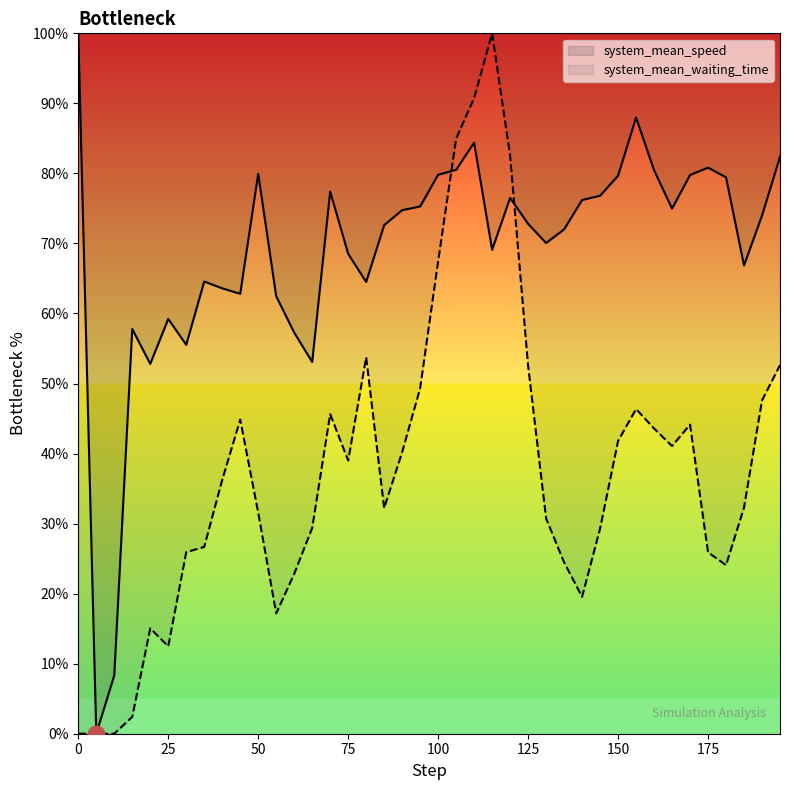

Reading left to right, extract all data points from this chart.

system_mean_speed: 0=100.0	5=0.0	10=8.3	15=57.8	20=52.8	25=59.2	30=55.5	35=64.6	40=63.6	45=62.8	50=79.9	55=62.5	60=57.3	65=53.1	70=77.4	75=68.5	80=64.5	85=72.6	90=74.8	95=75.3	100=79.8	105=80.5	110=84.4	115=69.1	120=76.5	125=72.8	130=70.1	135=72.0	140=76.2	145=76.8	150=79.7	155=88.0	160=80.5	165=75.0	170=79.8	175=80.8	180=79.4	185=66.9	190=74.0	195=82.4
system_mean_waiting_time: 0=0.0	5=0.0	10=0.0	15=2.4	20=15.0	25=12.5	30=25.9	35=26.7	40=36.2	45=44.9	50=31.6	55=17.2	60=22.8	65=29.4	70=45.6	75=39.0	80=53.7	85=32.2	90=40.2	95=49.3	100=67.5	105=85.0	110=90.8	115=100.0	120=82.5	125=52.5	130=30.7	135=24.5	140=19.6	145=29.3	150=41.8	155=46.4	160=43.6	165=41.1	170=44.1	175=25.9	180=24.1	185=32.3	190=47.6	195=52.6